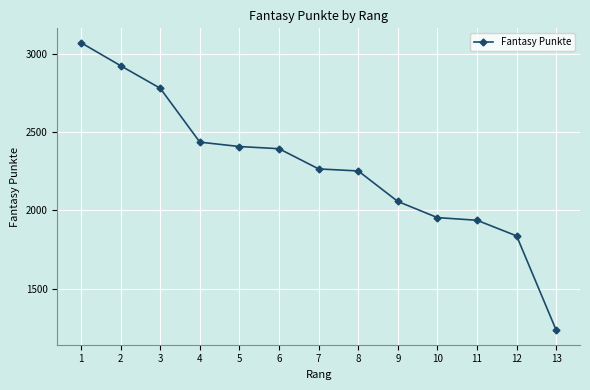

Which category has the highest value across all series?

1